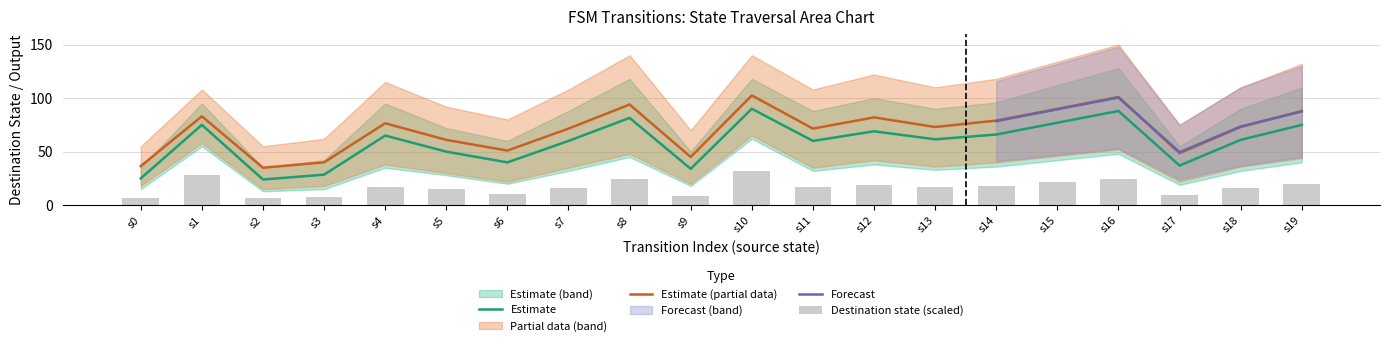

Are the bars horizontal?

No